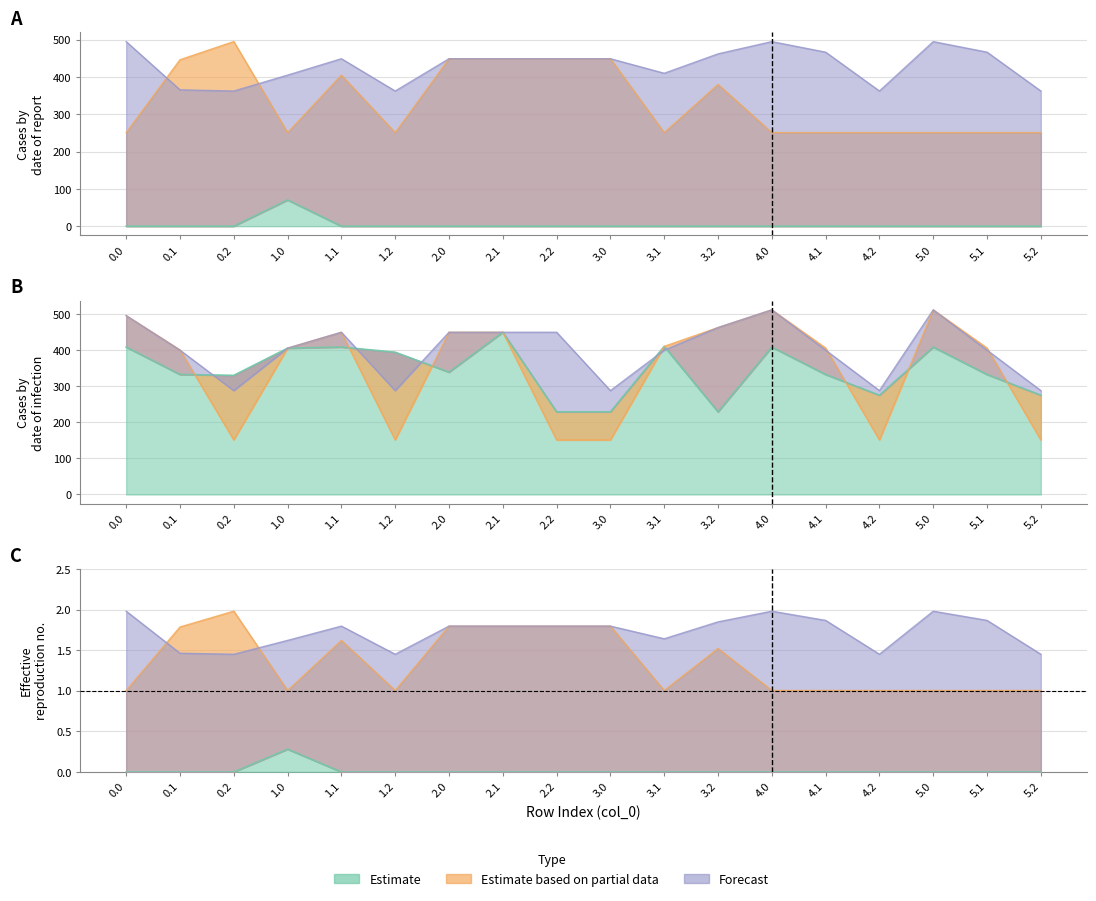

Reading left to right, what are all the values shown in this chart?

col_13: 0.0	0.0	0.0	70.2	0.0	0.0	0.0	0.0	0.0	0.0	0.0	0.0	0.0	0.0	0.0	0.0	0.0	0.0
col_16: 250.9	446.3	495.0	250.9	405.0	250.9	449.0	449.0	449.0	449.0	250.9	380.2	250.9	250.9	250.9	250.9	250.9	250.9
col_17: 494.8	365.6	362.4	405.0	449.0	362.4	449.0	449.0	449.0	449.0	410.0	462.0	494.8	466.6	362.4	494.8	466.6	362.4
col_6: 408.0	332.2	329.8	405.0	408.0	393.8	338.6	449.0	228.8	228.8	410.0	228.8	408.0	332.2	274.7	408.0	332.2	274.7
col_19: 495.0	400.2	151.0	405.0	449.0	151.0	449.0	449.0	151.0	151.0	410.0	462.0	511.0	405.4	151.0	511.0	405.4	151.0
col_24: 495.0	399.4	287.5	405.0	449.0	287.5	449.0	449.0	449.0	287.5	399.4	462.0	511.0	399.4	287.5	511.0	399.4	287.5